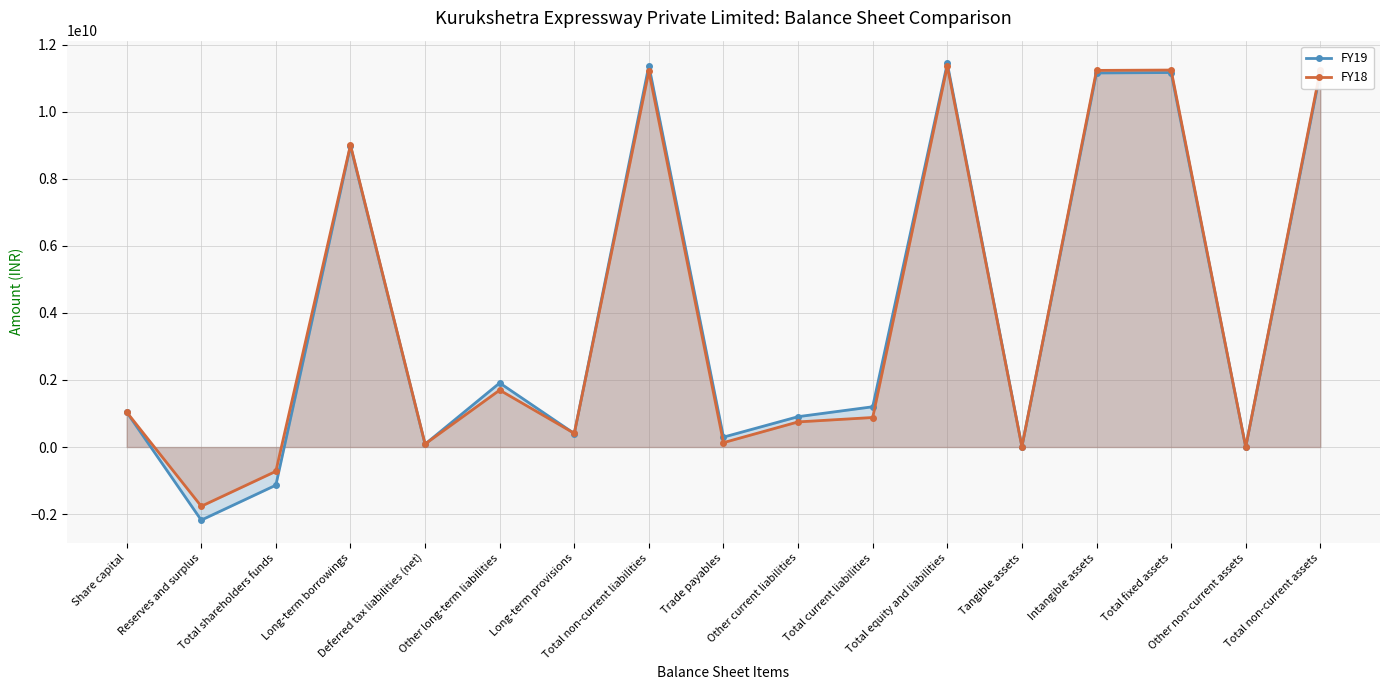

What is the highest value of the FY18 series?

11362516000